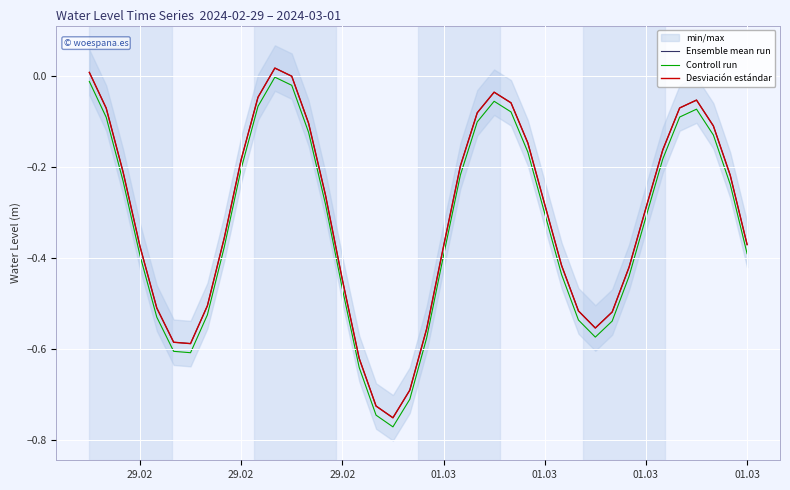

What is the smallest value displayed?

-0.8